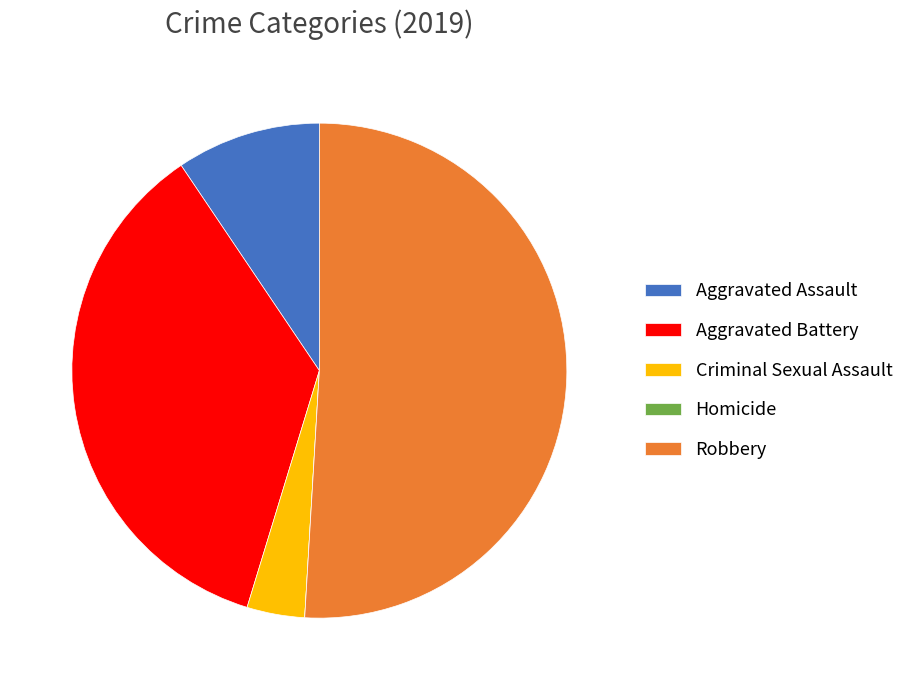

Do Aggravated Battery and Criminal Sexual Assault together represent more than half of the pie?

No